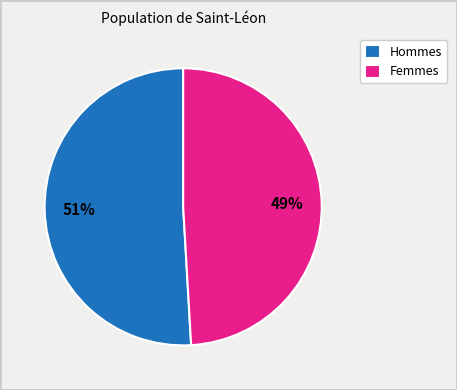

What is the ratio of the value at Femmes to the value at Hommes?

1.0